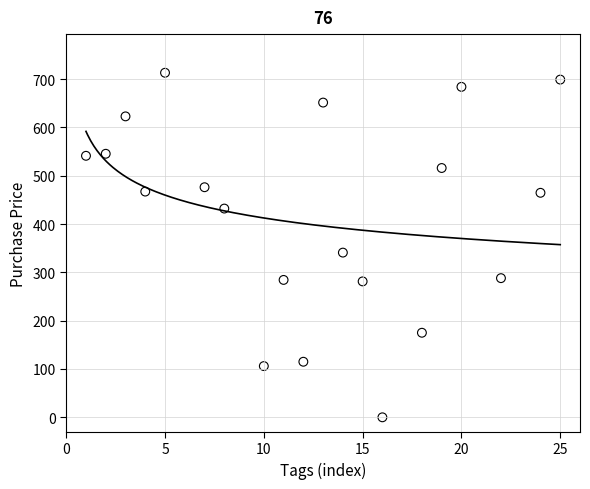

What is the range of Y values (max minus min)?

713.0